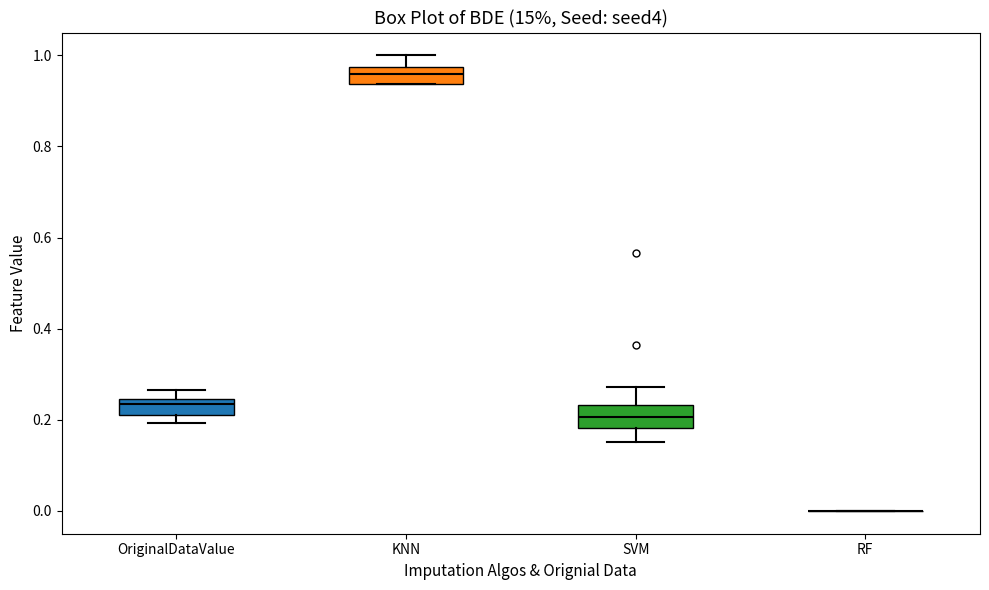

Reading left to right, transcribe this box plot: for each box, give where its median line is, the range the box spans, and where its two whiskers end, as read against the y-axis. The values are not printed on the chart, so give them approximately, as read against the axis.

OriginalDataValue: median 0.24 (just below the box's upper edge), box 0.22 to 0.24, whiskers 0.20 to 0.26
KNN: median 0.96, box 0.94 to 0.98, whiskers 0.94 to 1.00
SVM: median 0.20, box 0.18 to 0.24, whiskers 0.16 to 0.28
RF: box collapsed to a line at 0.00, whiskers 0.00 to 0.00